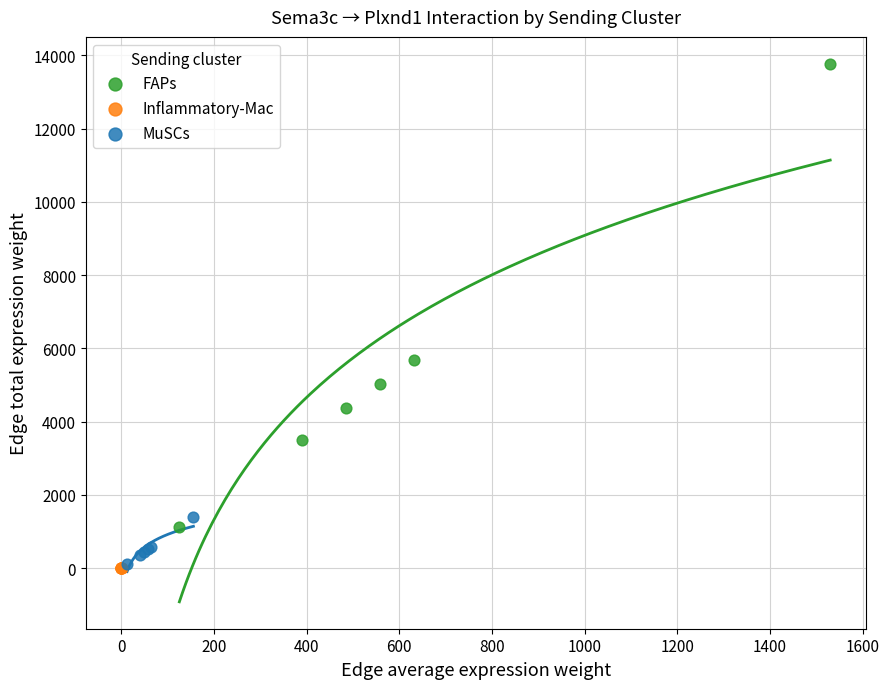

What are all the series names shown in the legend?

FAPs, Inflammatory-Mac, MuSCs